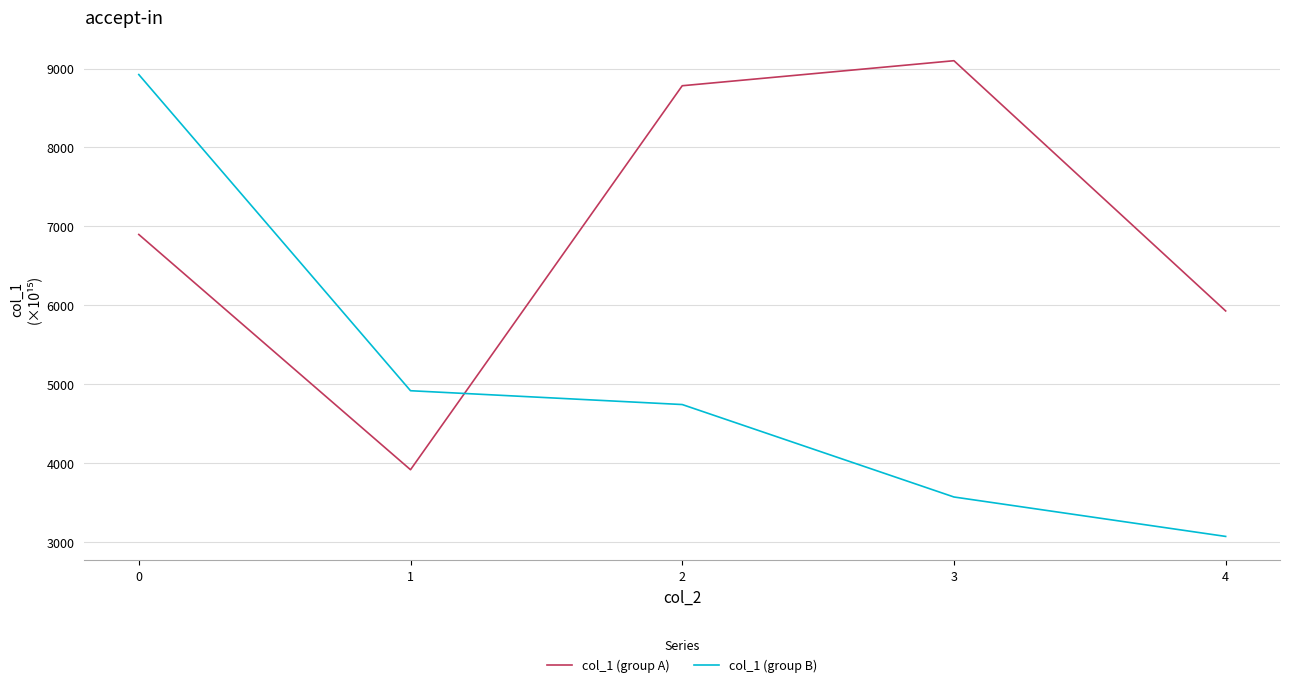

Which series changed the most between 0 and 3?

col_1 (group B)